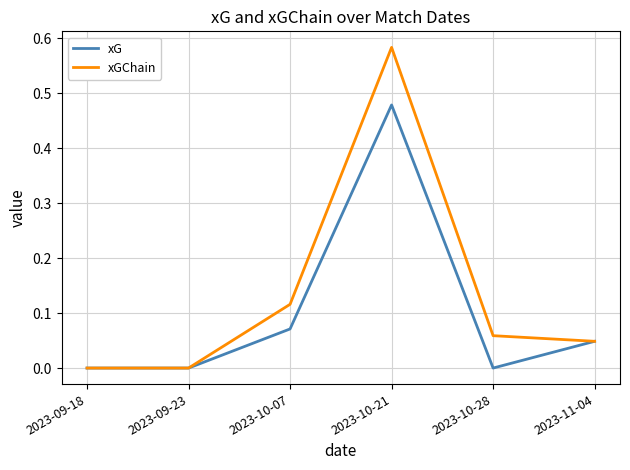

Is it true that xGChain equals 0.0 at 2023-09-18?

True